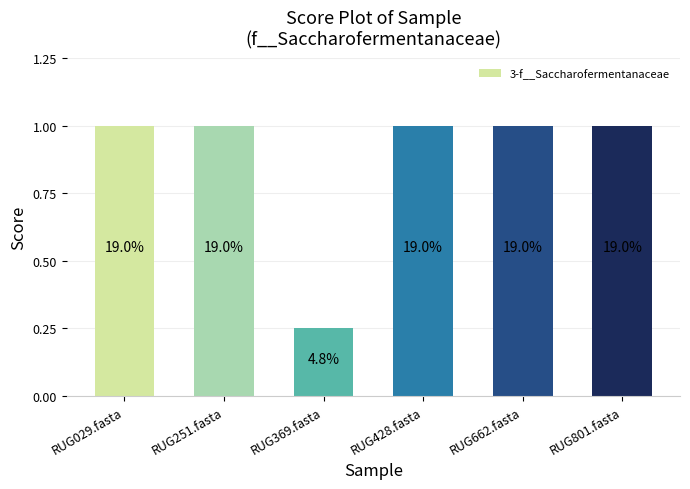

Are the bars horizontal?

No